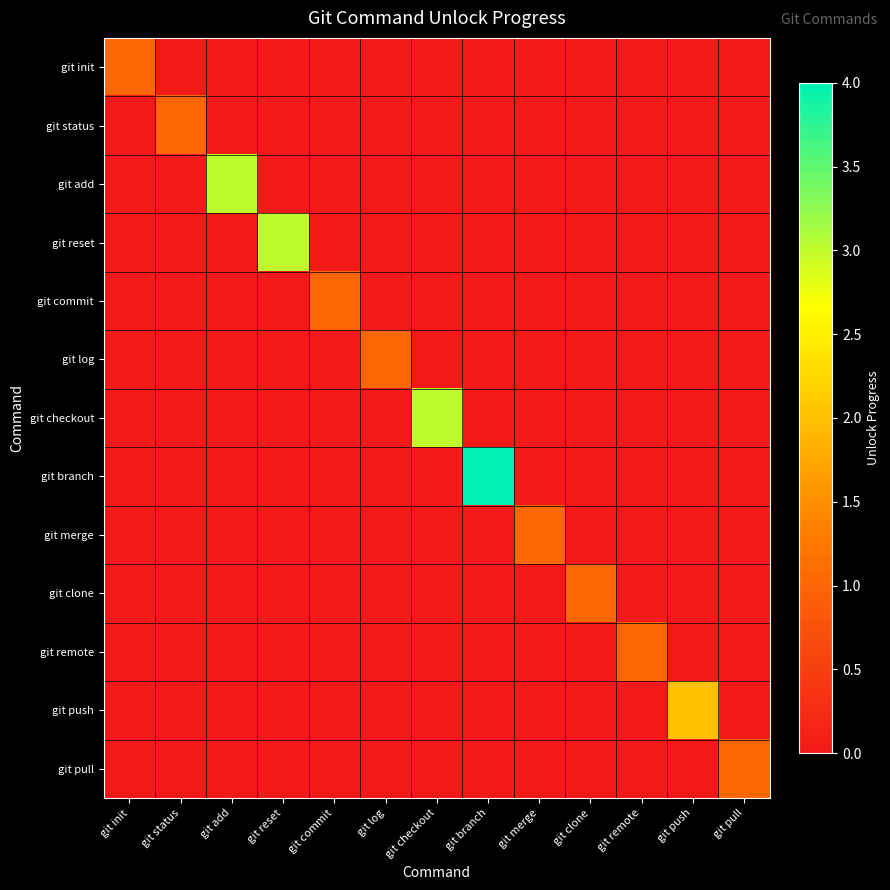

At which category is the sum across all series the highest?

git branch